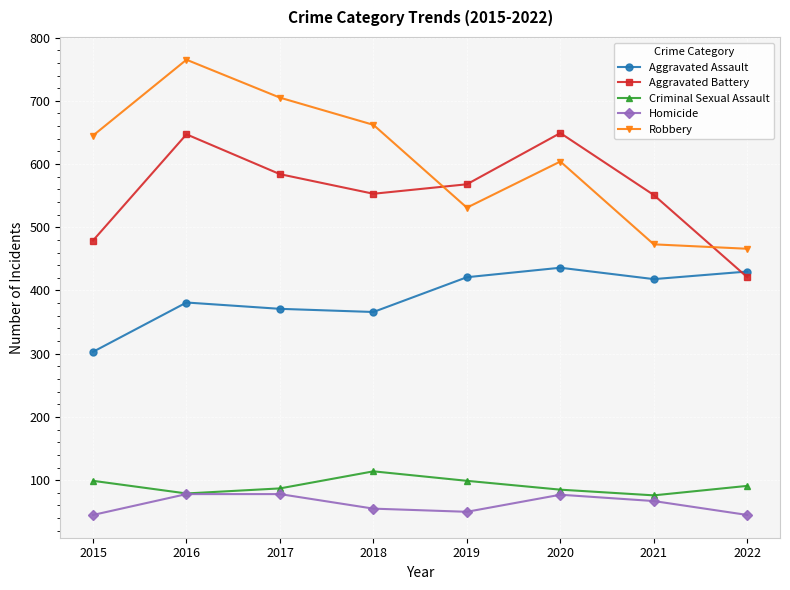

True or false: Robbery has more than 1 interior local peaks.

True